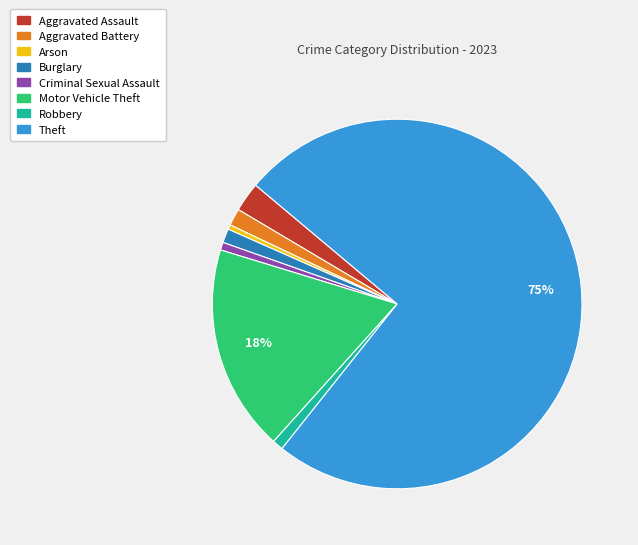

Which category has the biggest portion of the pie?

Theft